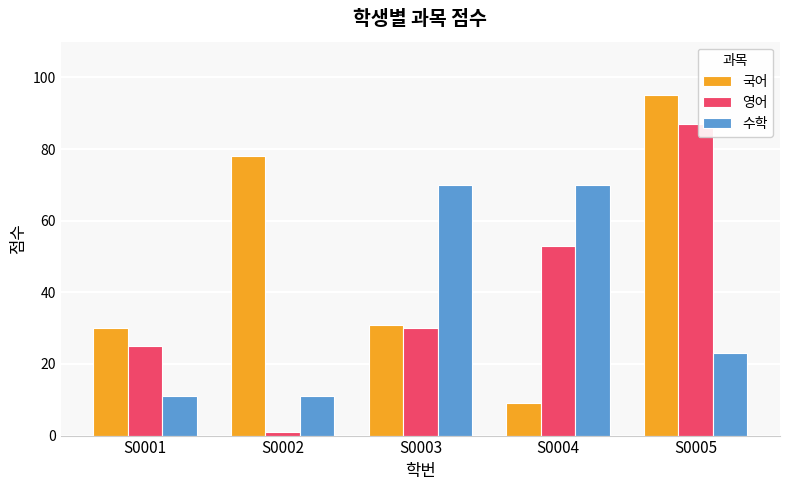

At how many categories does at least one series exceed 9?

5